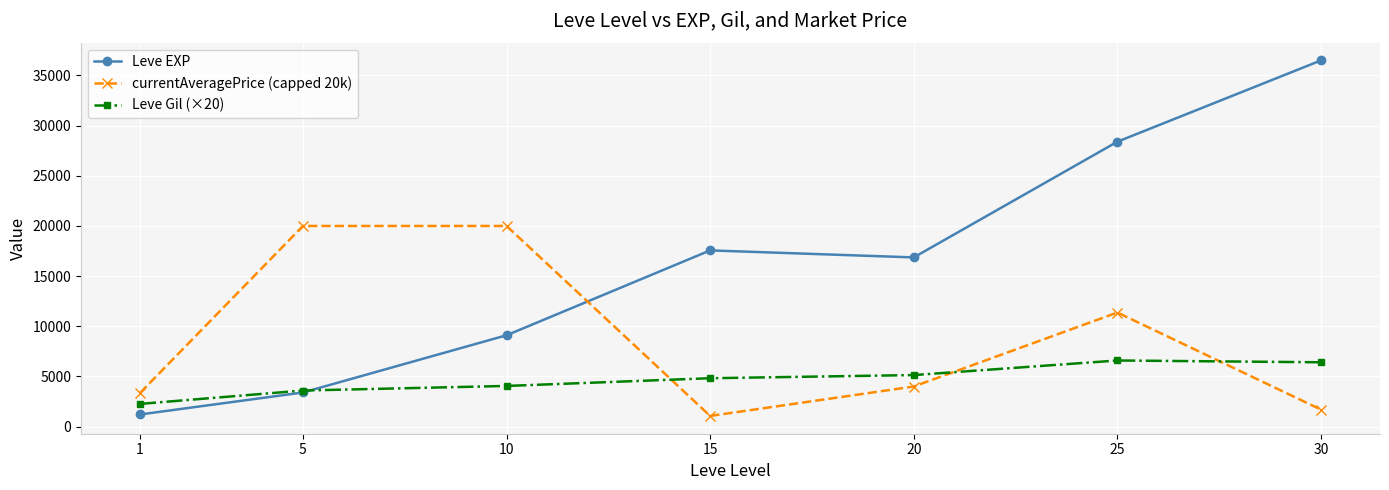

Which series has the widest spread of values?

Leve EXP